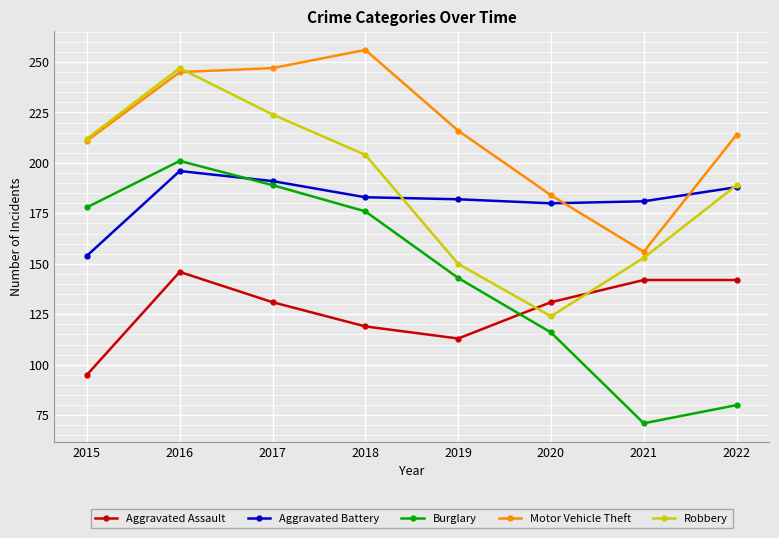

Rank the categories by Burglary value from lowest to highest.

2021, 2022, 2020, 2019, 2018, 2015, 2017, 2016